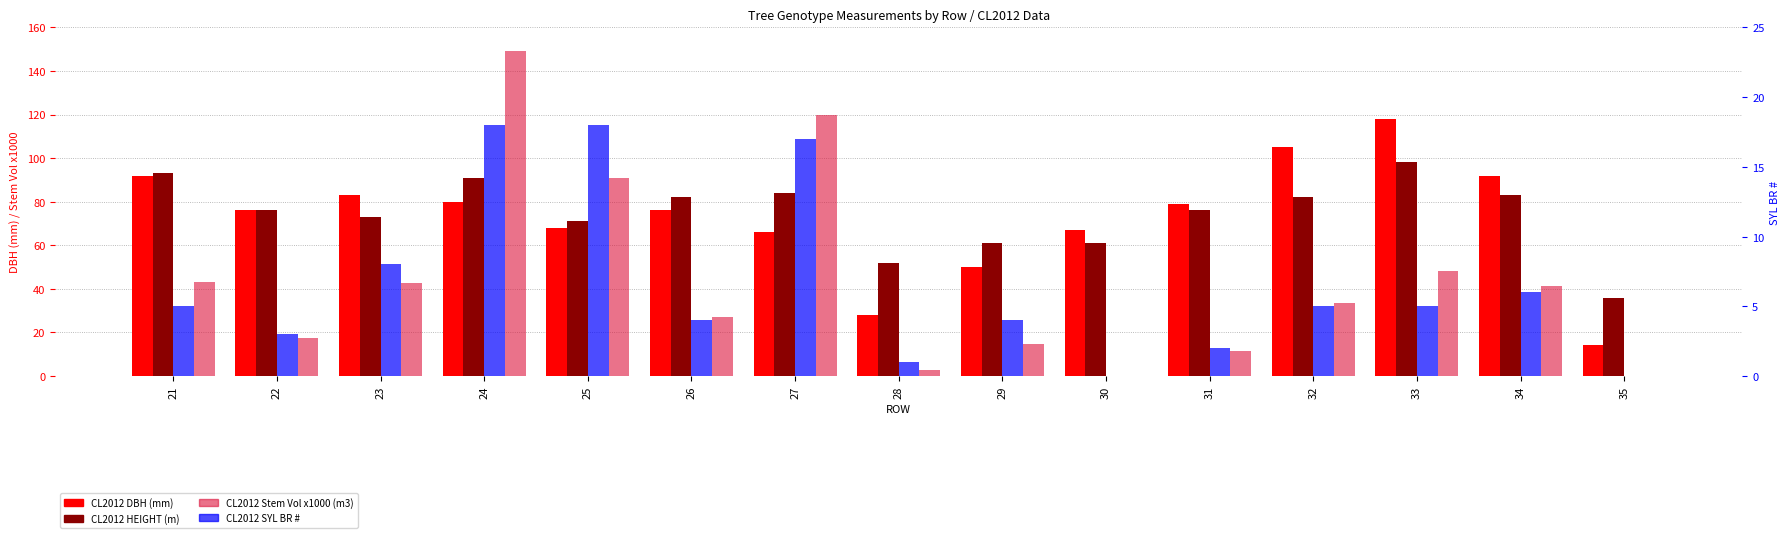

Reading left to right, transcribe all the data shown in this chart.

CL2012 DBH (mm): 21=92.0	22=76.0	23=83.0	24=80.0	25=68.0	26=76.0	27=66.0	28=28.0	29=50.0	30=67.0	31=79.0	32=105.0	33=118.0	34=92.0	35=14.0
CL2012 HEIGHT (m): 21=93.0	22=76.0	23=73.0	24=91.0	25=71.0	26=82.0	27=84.0	28=52.0	29=61.0	30=61.0	31=76.0	32=82.0	33=98.0	34=83.0	35=36.0
CL2012 Stem Vol x1000 (m3): 21=43.2	22=17.3	23=42.6	24=149.1	25=90.7	26=26.9	27=120.0	28=2.7	29=14.9	30=0.0	31=11.5	32=33.6	33=48.0	34=41.3	35=0.0
CL2012 SYL BR #: 21=5.0	22=3.0	23=8.0	24=18.0	25=18.0	26=4.0	27=17.0	28=1.0	29=4.0	30=0.0	31=2.0	32=5.0	33=5.0	34=6.0	35=0.0